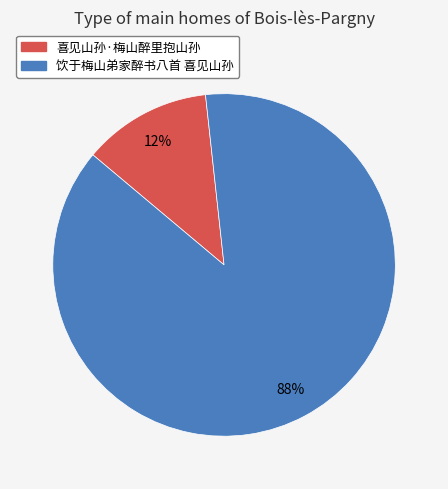

What percentage is the 饮于梅山弟家醉书八首 喜见山孙 slice, to the nearest percent?

88%